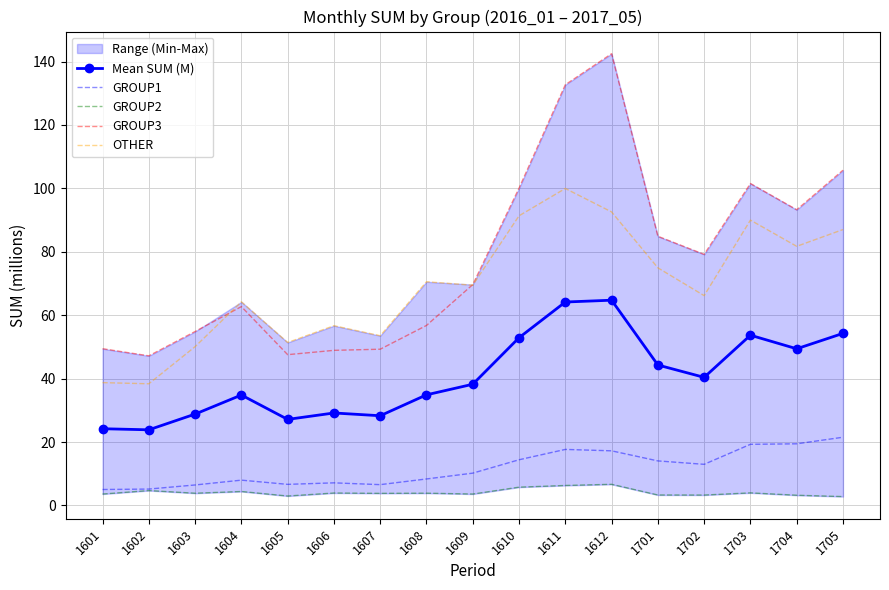

Read the GROUP2 value at 1611.

6.3